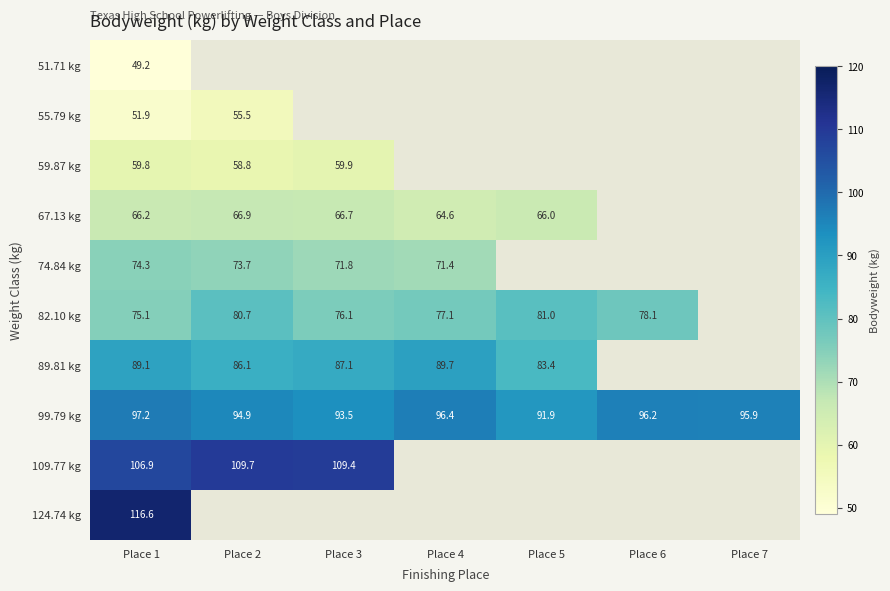

Is the value of 82.10 kg at Place 6 greater than the value of 99.79 kg at Place 7?

No